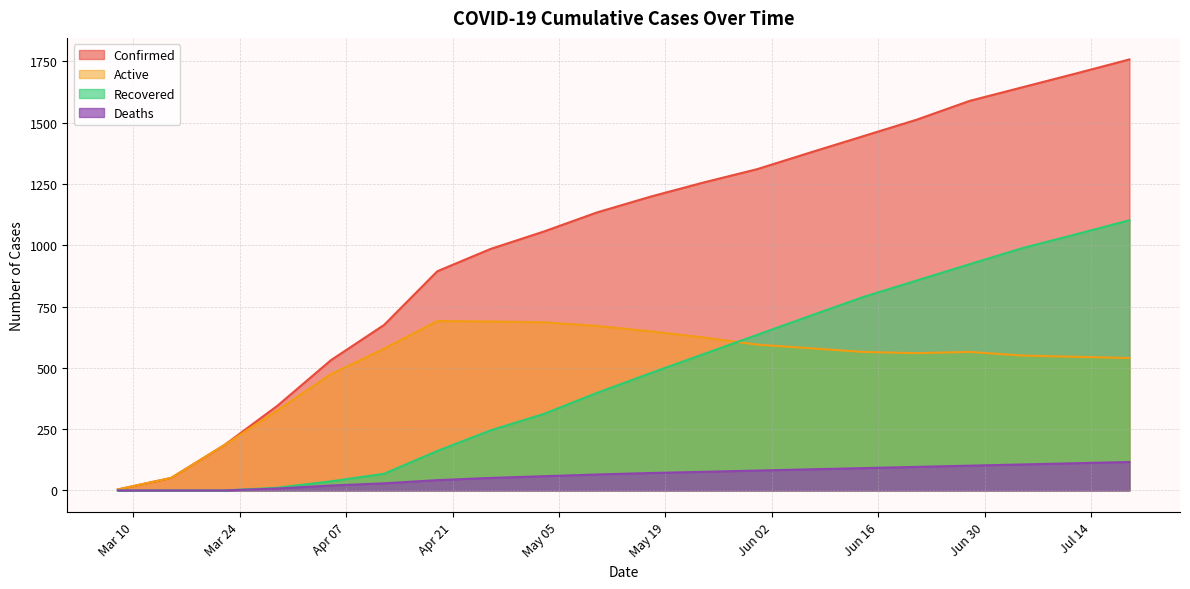

True or false: Recovered and Deaths intersect in this chart.

False